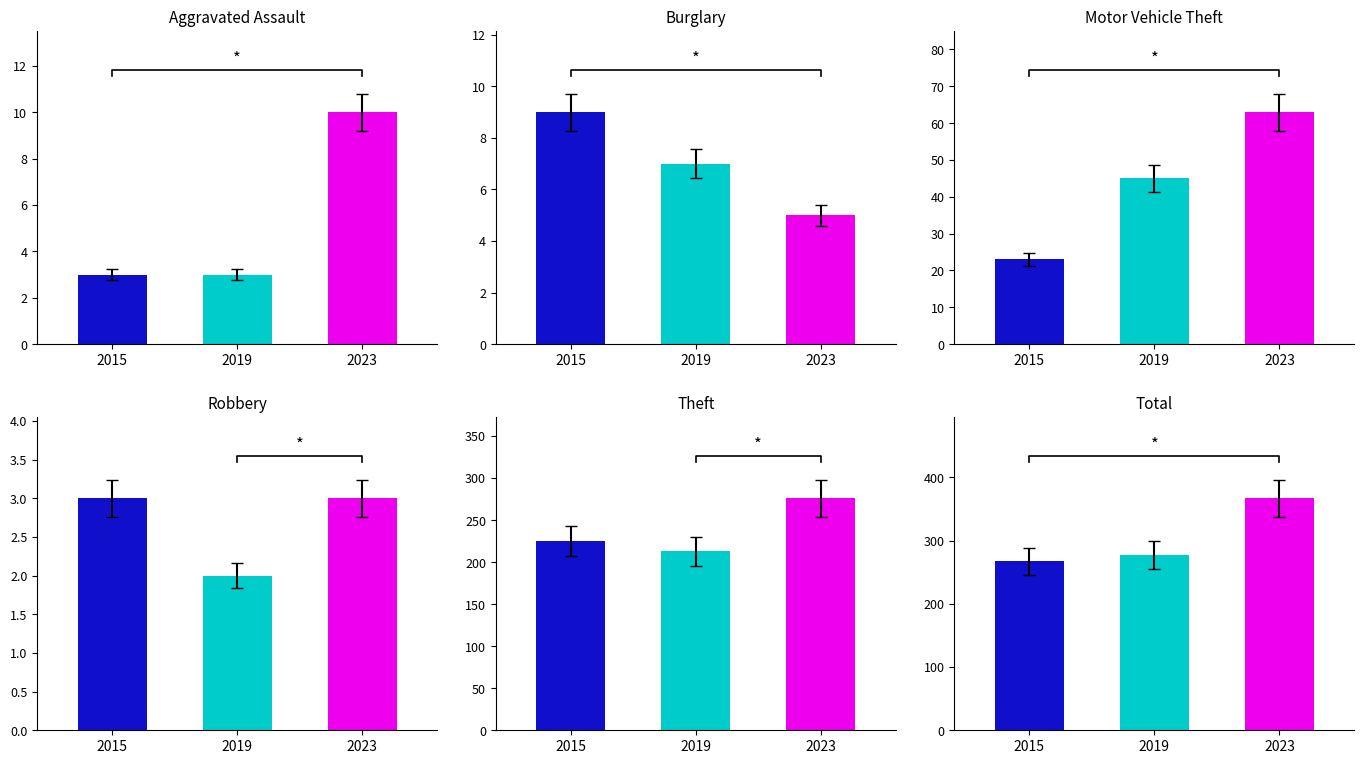

What is the value of the Aggravated Assault bar at the 1st from the left?

3